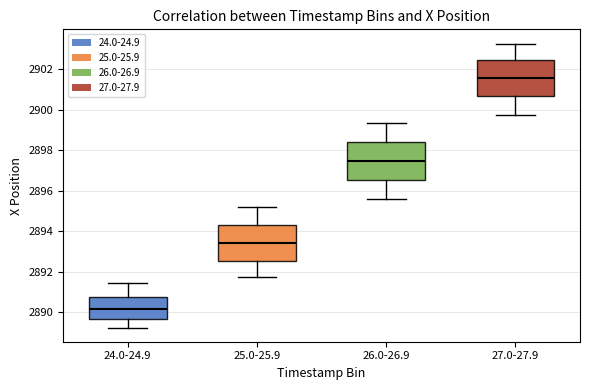

Reading left to right, read every box against the y-axis: the position of its median line, the range the box covers, and the ends of its whiskers. The values are not printed on the chart, so give them approximately, as read against the axis.

24.0-24.9: median 2890.2, box 2889.6 to 2890.8, whiskers 2889.2 to 2891.4
25.0-25.9: median 2893.4, box 2892.6 to 2894.2, whiskers 2891.8 to 2895.2
26.0-26.9: median 2897.4, box 2896.6 to 2898.4, whiskers 2895.6 to 2899.4
27.0-27.9: median 2901.6, box 2900.8 to 2902.4, whiskers 2899.8 to 2903.2